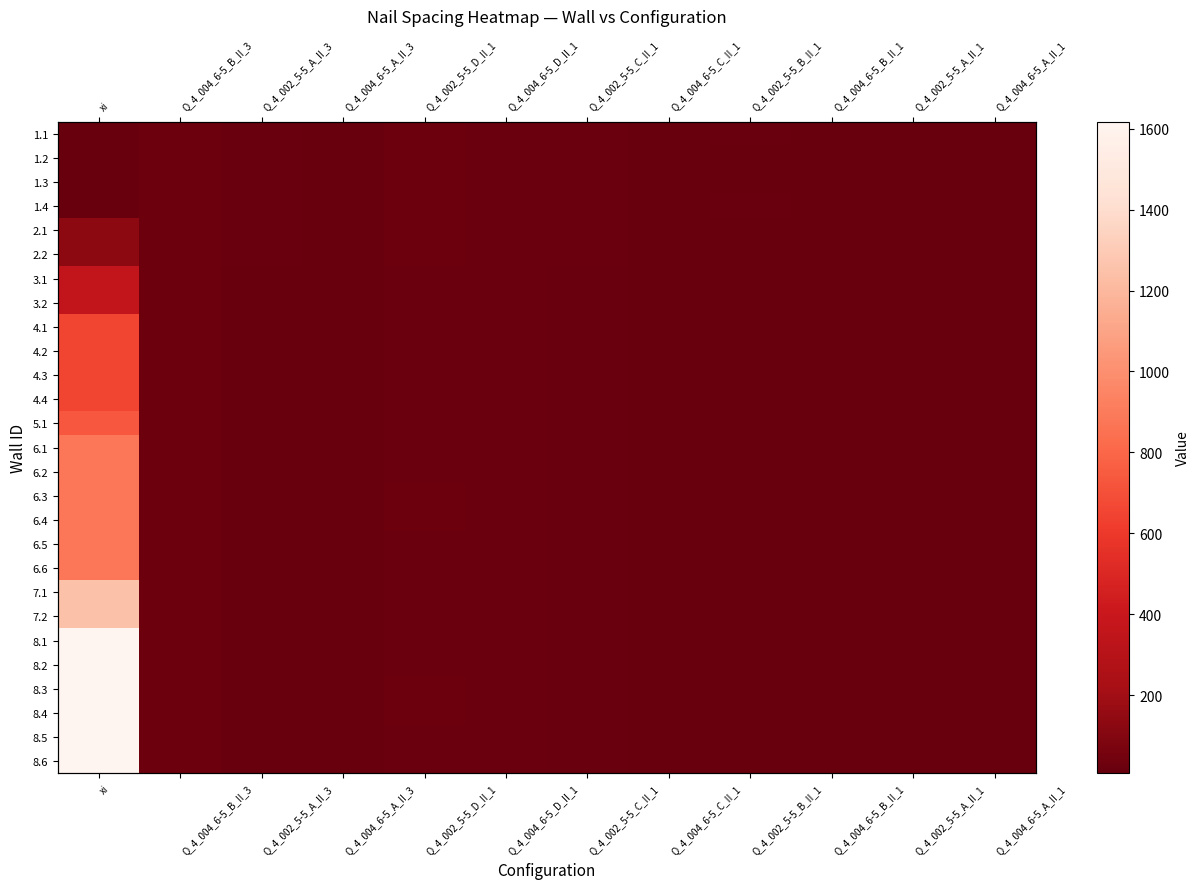

Which label corresponds to the largest value in the chart?

xi